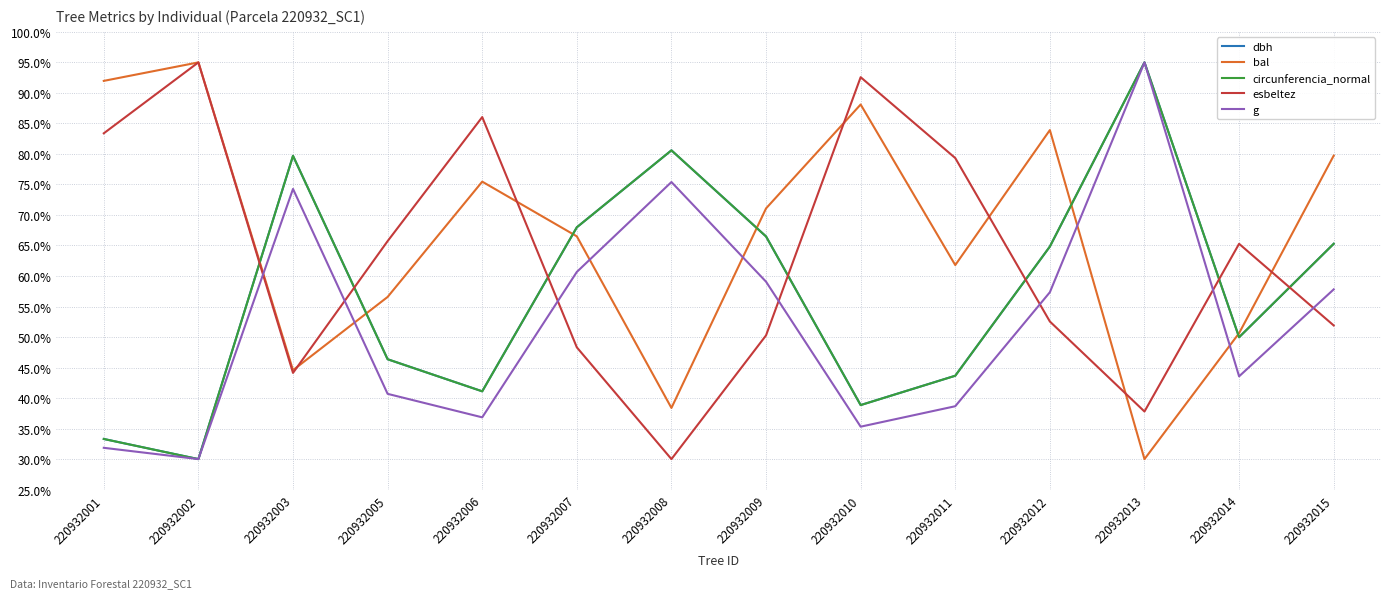

Where does the circunferencia_normal series first go above 64?

220932003